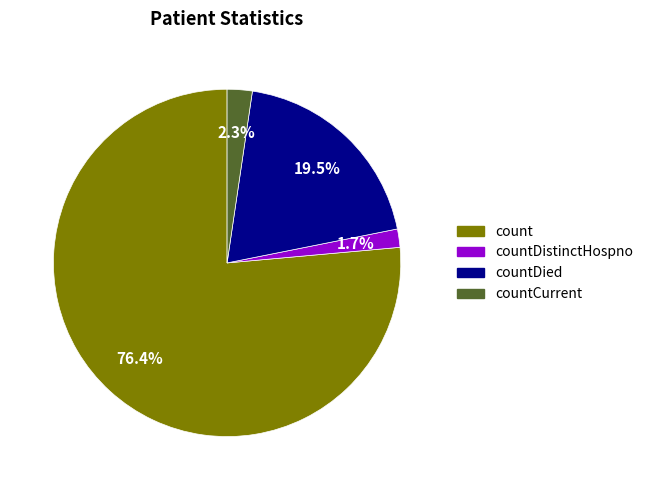

Count the number of slices in the pie.

4